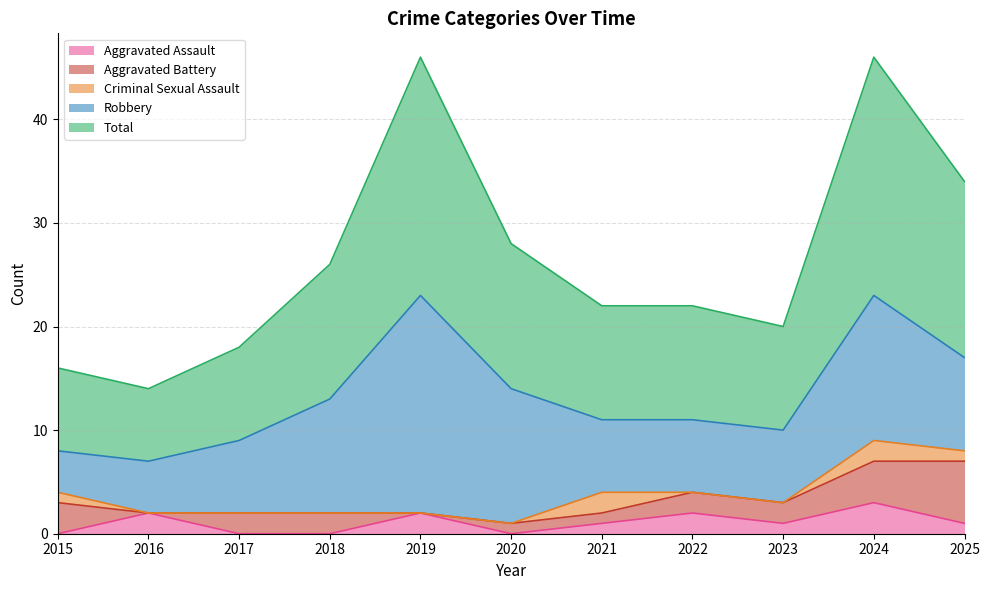

At which label does Aggravated Assault first exceed 1?

2016